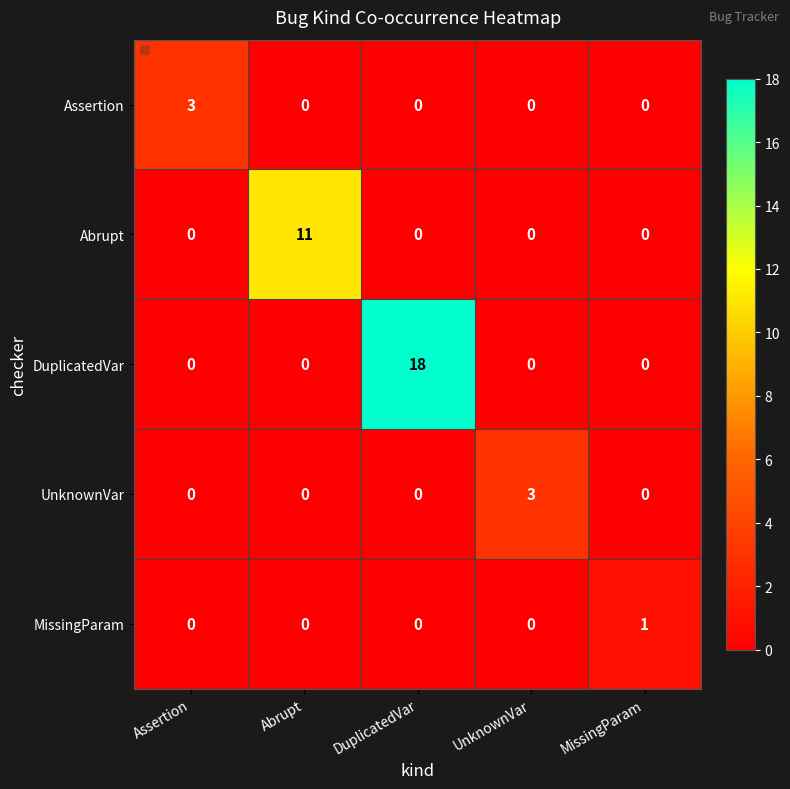

What is the maximum value for Abrupt?

11